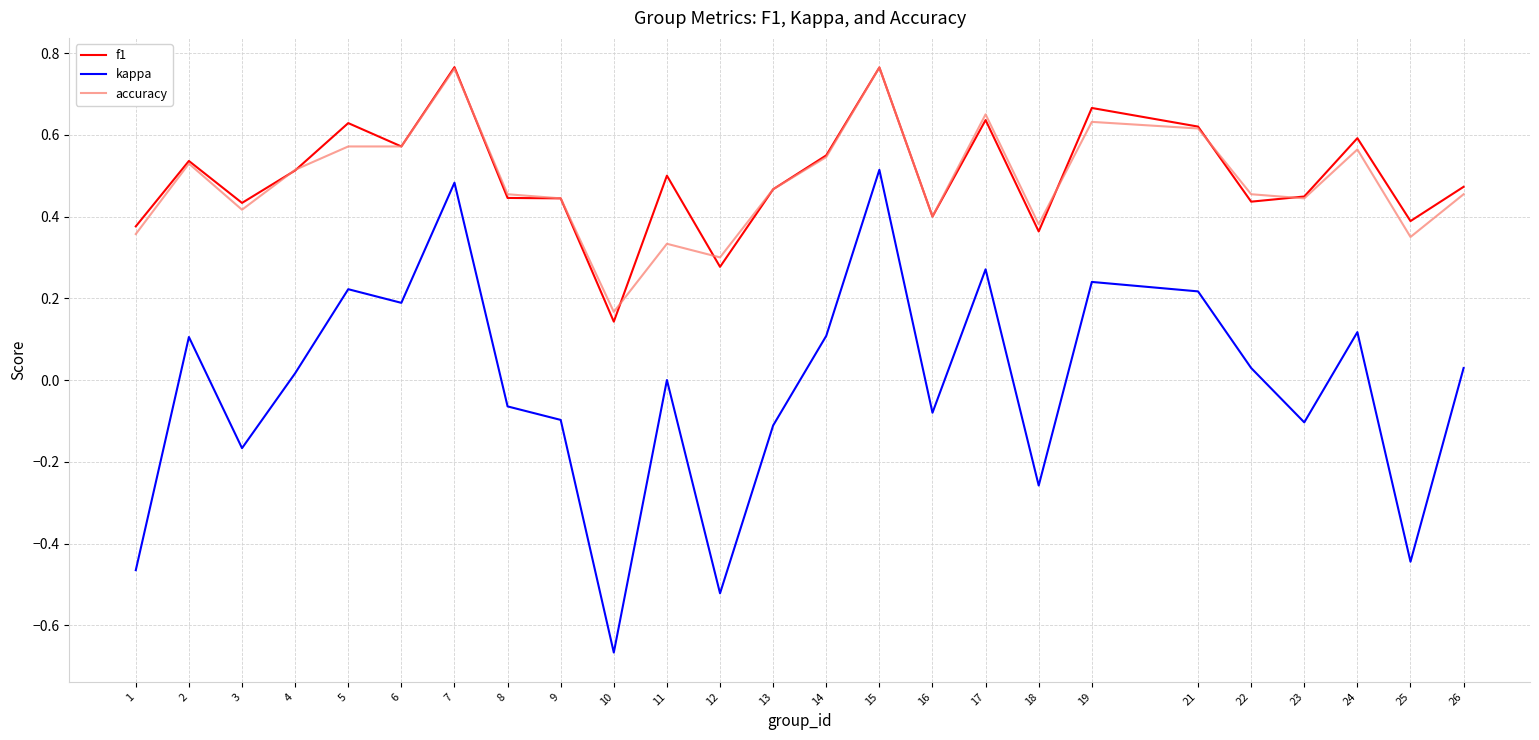

At which label does accuracy reach its minimum?

10